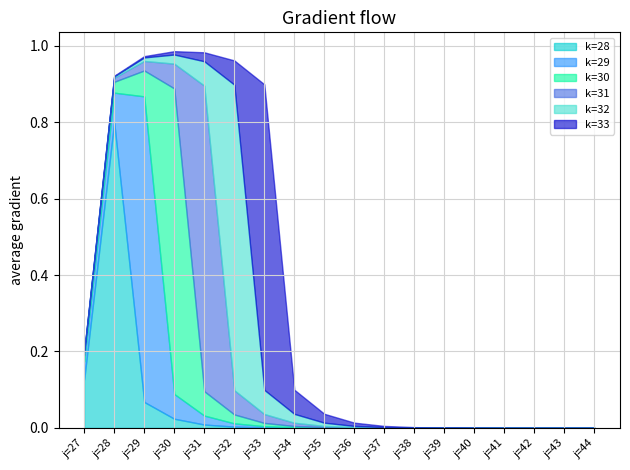

In k=30, how many points are higher than both neighbors (excluding endpoints)?

1